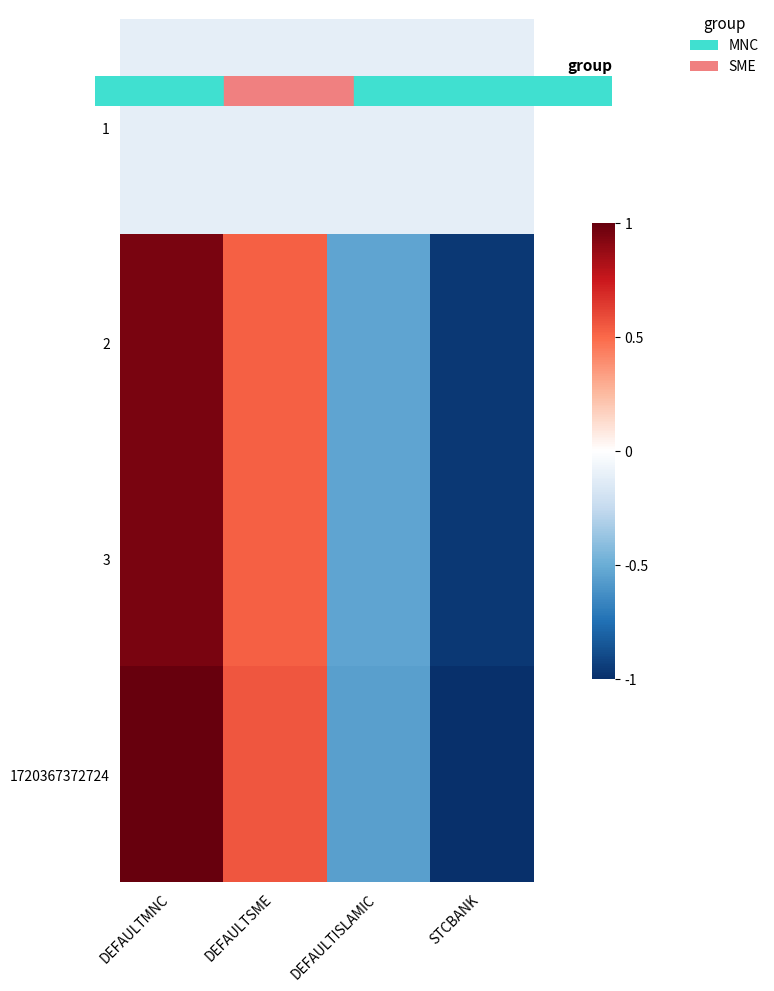

Rank the series at DEFAULTMNC from lowest to highest value.

1, 2, 3, 1720367372724